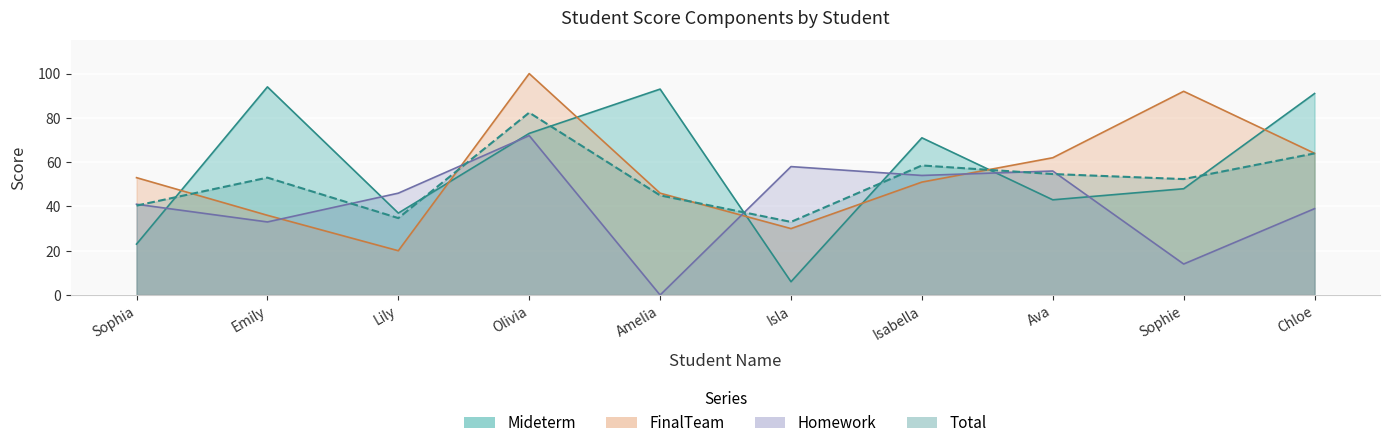

Count the number of data series in this chart.

4